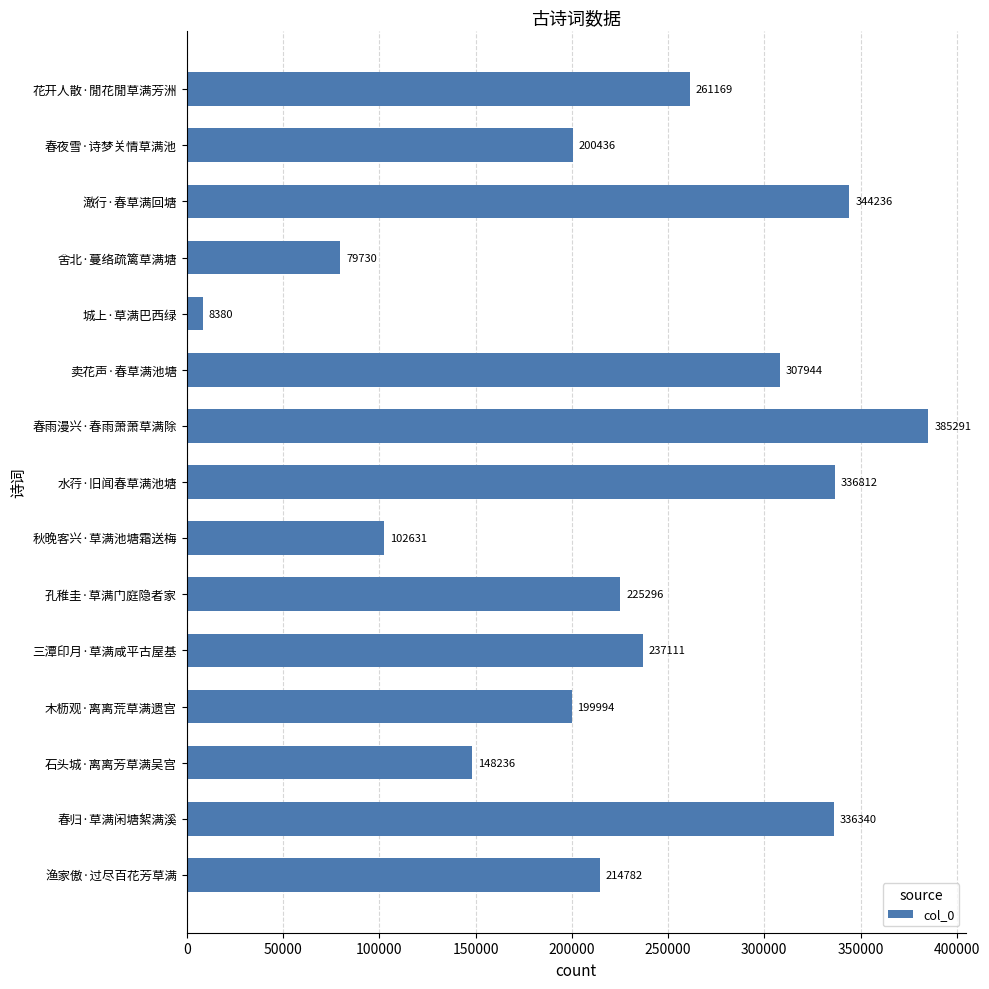

Are the bars horizontal?

Yes